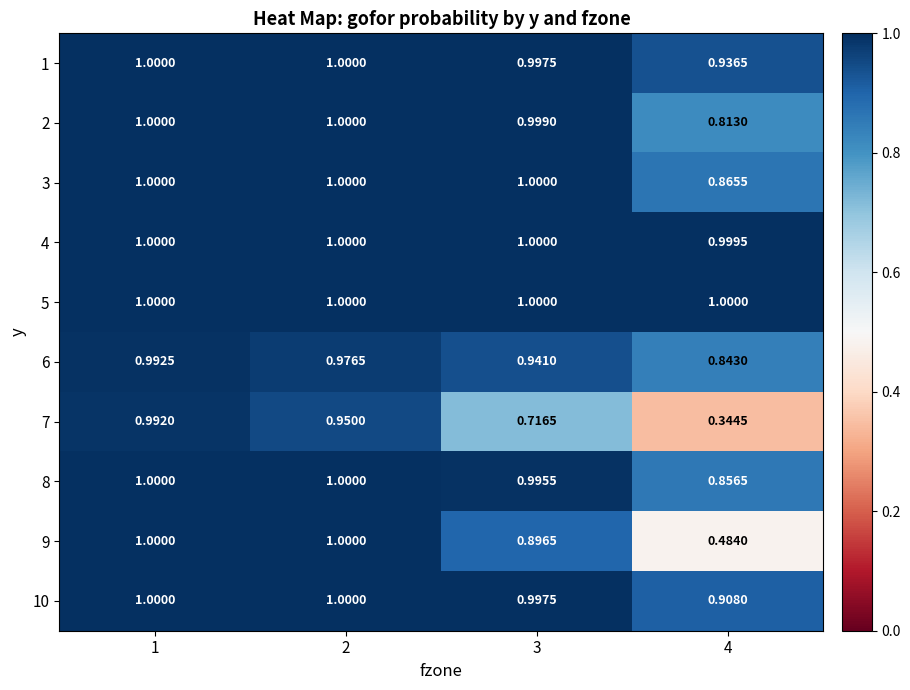

Is the value of 9 at 4 greater than the value of 10 at 4?

No